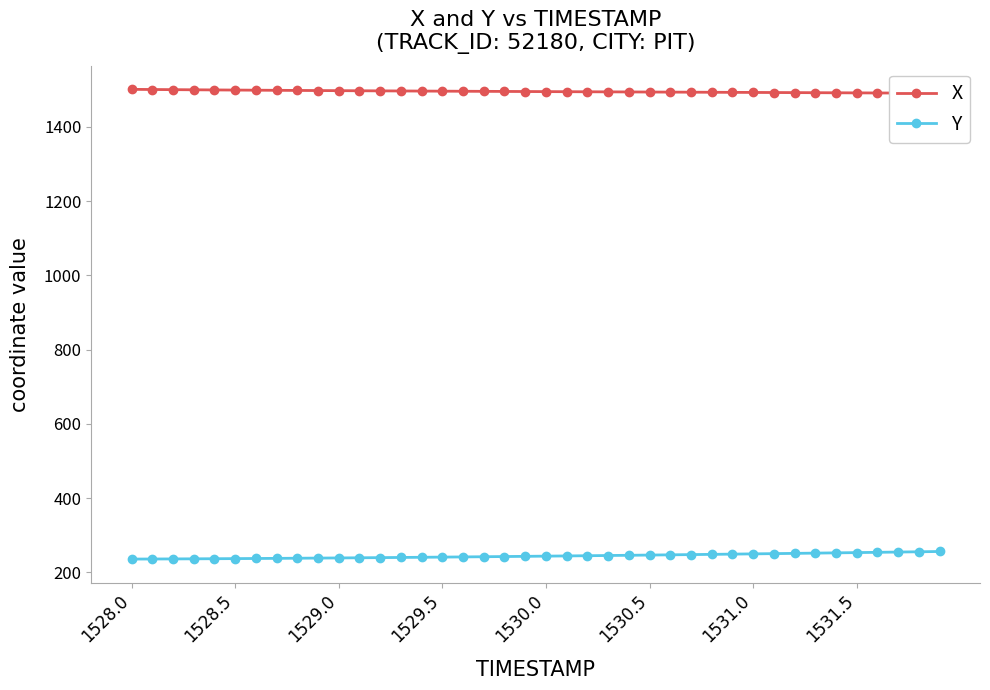

What is the difference between the maximum and second lowest values in the Y series?

20.2